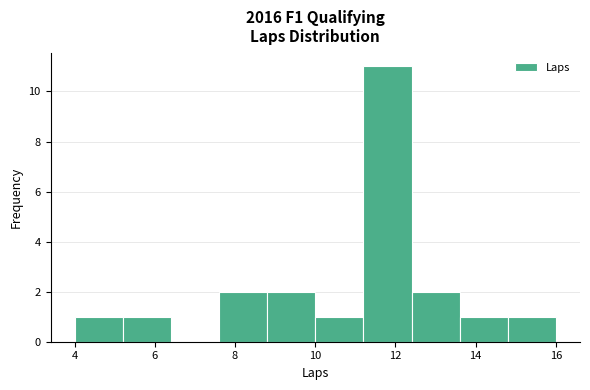

Reading left to right, list every bar in this chart as the range it spans on the x-axis followed by its height. The values are not printed on the chart, so give them approximately, as read against the axis.

4.0 to 5.2: 1
5.2 to 6.4: 1
6.4 to 7.6: 0
7.6 to 8.8: 2
8.8 to 10.0: 2
10.0 to 11.2: 1
11.2 to 12.4: 11
12.4 to 13.6: 2
13.6 to 14.8: 1
14.8 to 16.0: 1